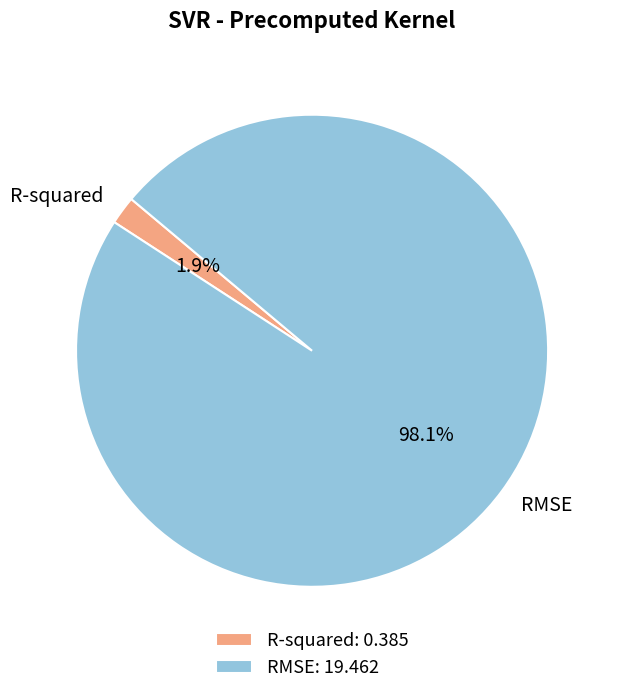

Which slice is the largest?

RMSE